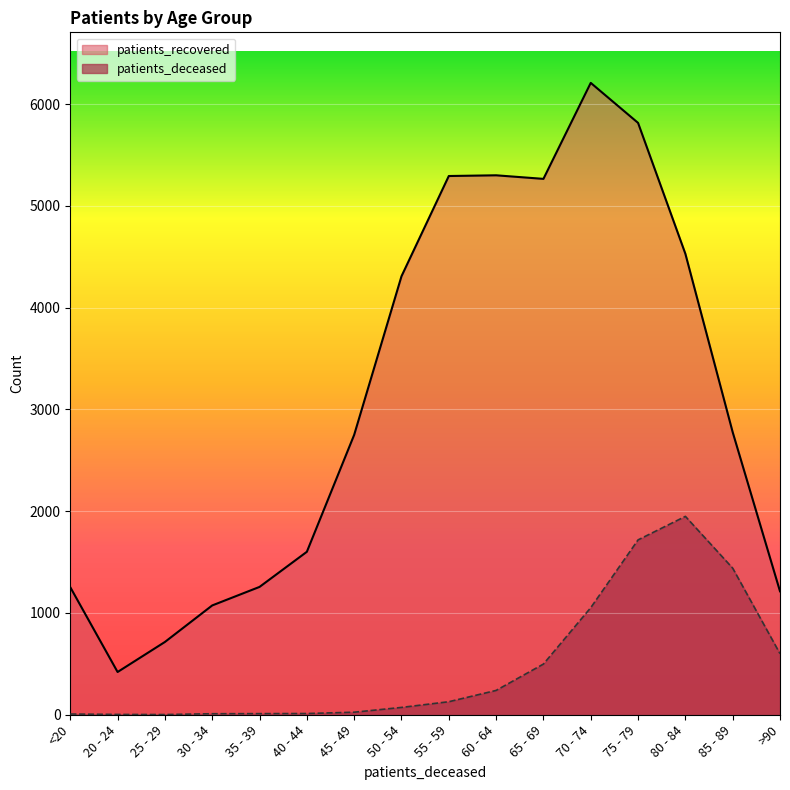

At which category does patients_deceased reach its first local valley?

25 - 29